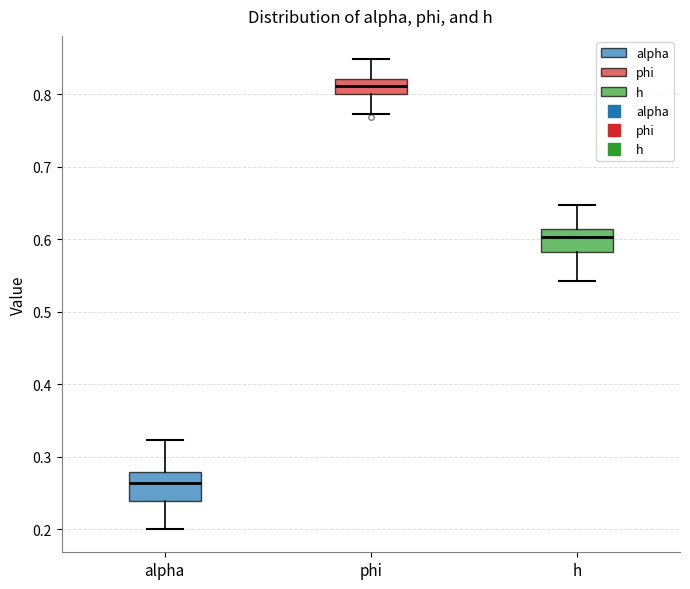

Reading left to right, transcribe this box plot: for each box, give where its median line is, the range the box spans, and where its two whiskers end, as read against the y-axis. The values are not printed on the chart, so give them approximately, as read against the axis.

alpha: median 0.26, box 0.24 to 0.28, whiskers 0.20 to 0.32
phi: median 0.81, box 0.80 to 0.82, whiskers 0.77 to 0.85
h: median 0.60, box 0.58 to 0.61, whiskers 0.54 to 0.65